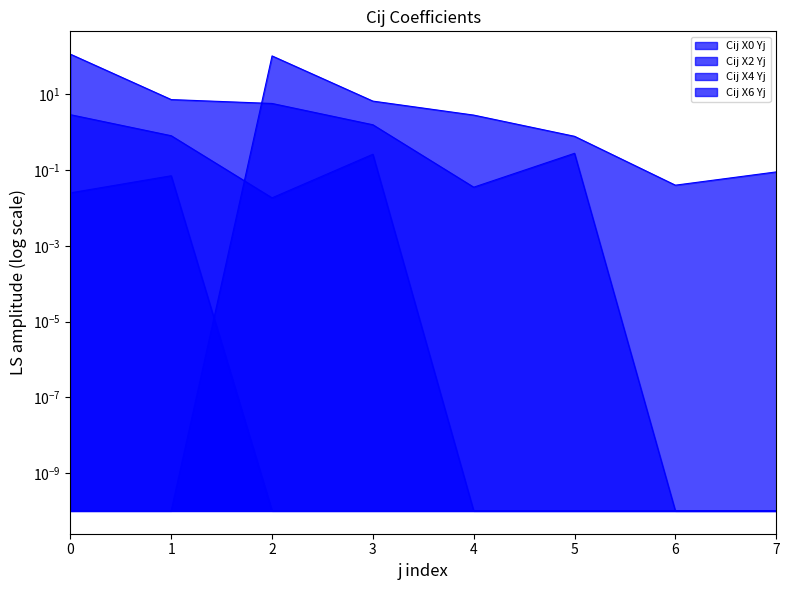

Rank the series at 5 from highest to lowest value.

Cij X0 Yj, Cij X2 Yj